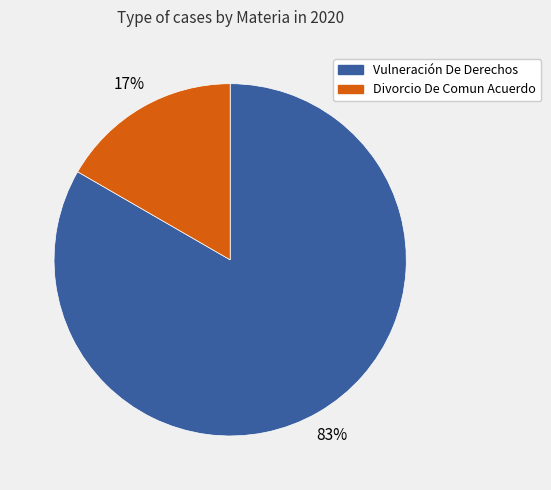

Between Vulneración De Derechos and Divorcio De Comun Acuerdo, which is larger?

Vulneración De Derechos